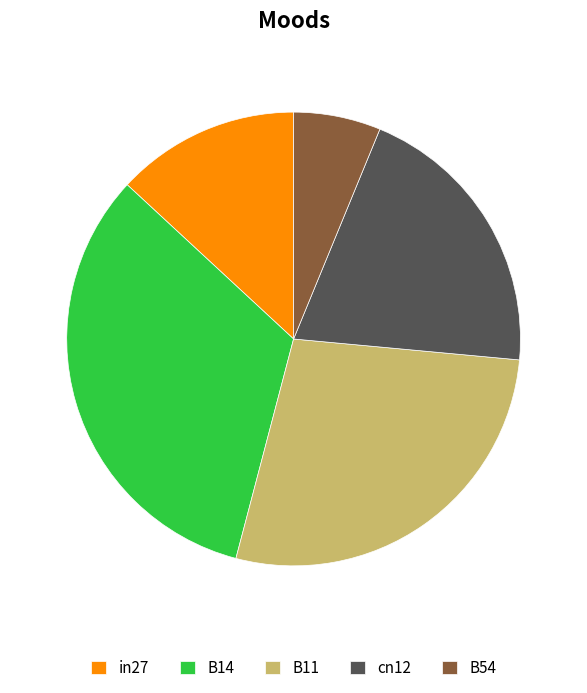

Is the sum of B11 and in27 greater than half?

No